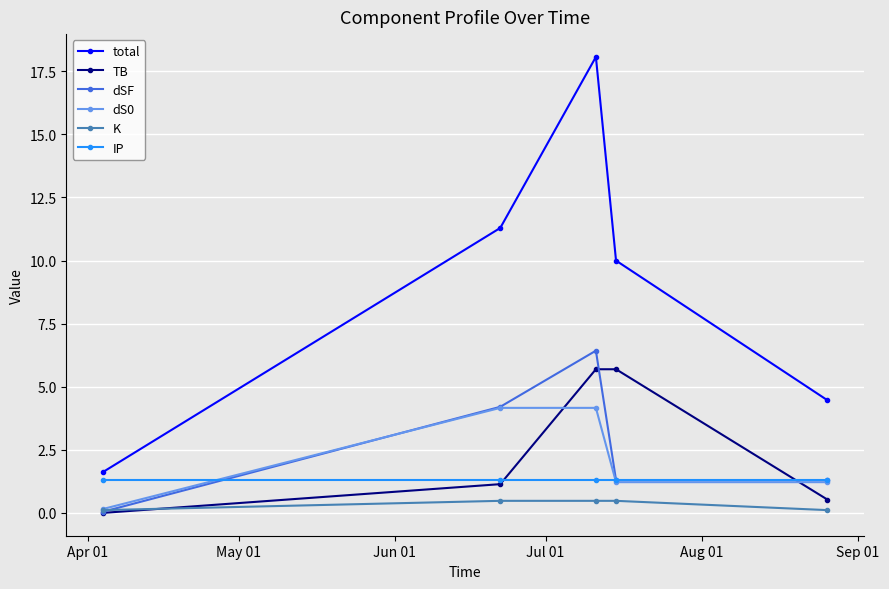

What is the difference between the maximum and minimum values in the total series?

16.5